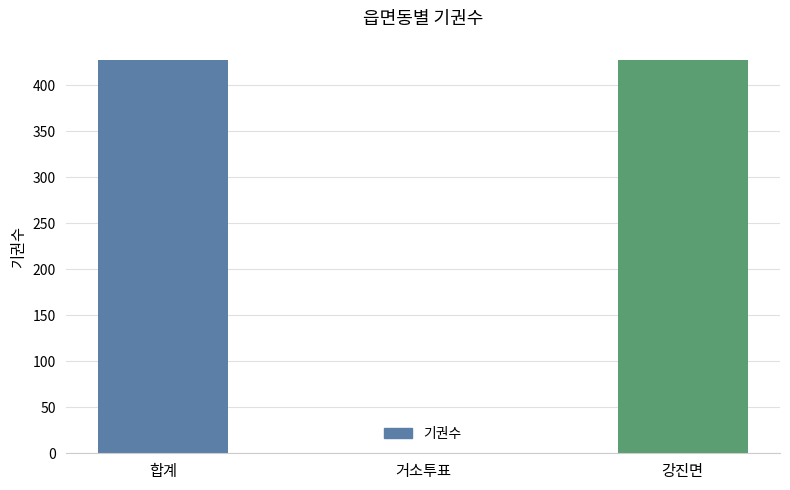

Reading left to right, extract all data points from this chart.

합계=427	거소투표=0	강진면=427